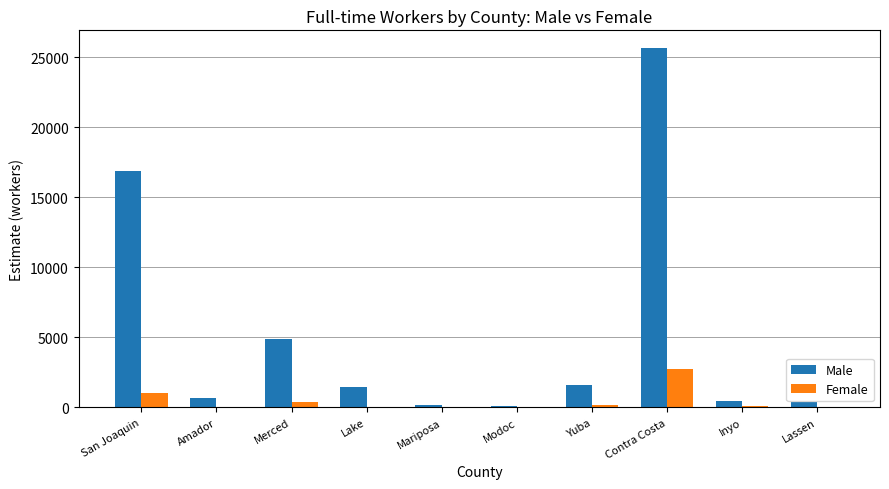

At which category is the sum across all series the highest?

Contra Costa